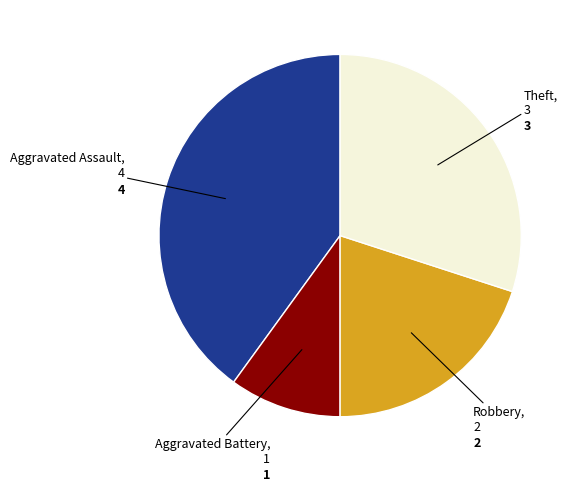

How many slices are in this pie chart?

4